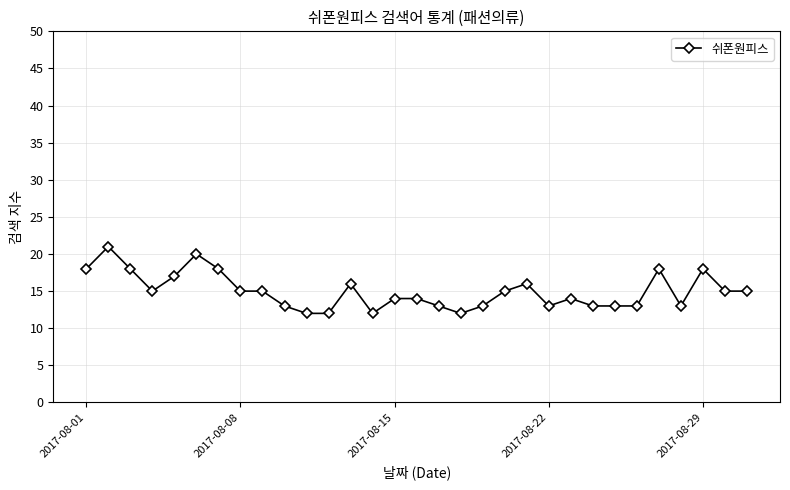

How many data points are less than 15?

15